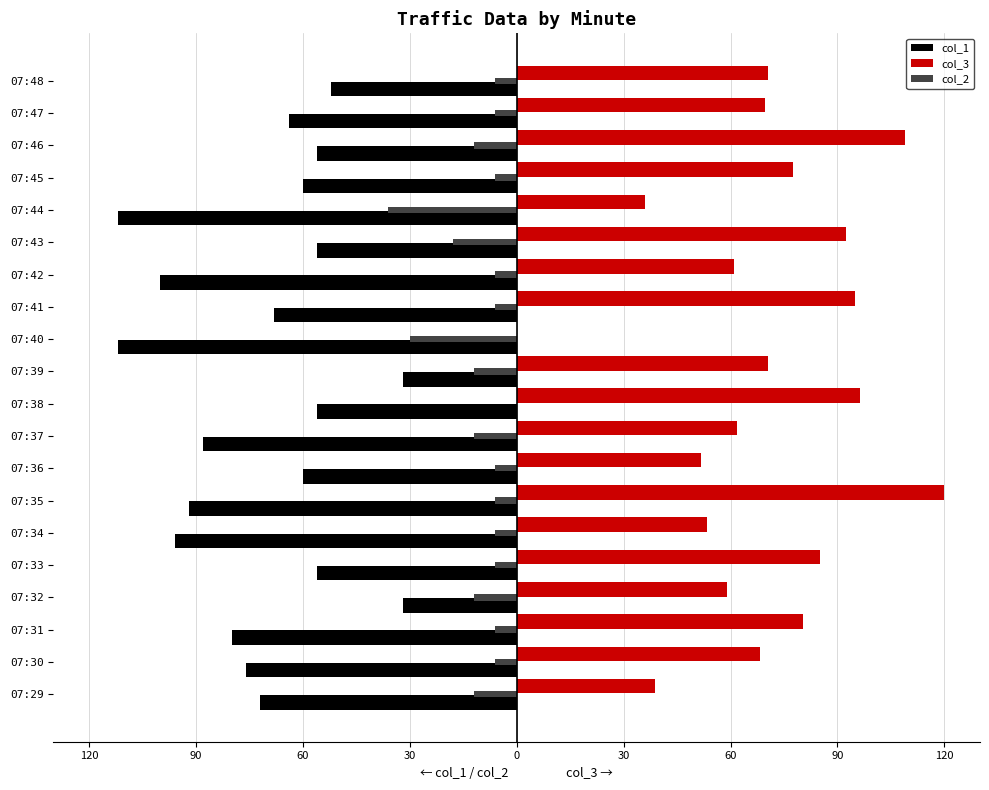

What are all the series names shown in the legend?

col_1, col_3, col_2